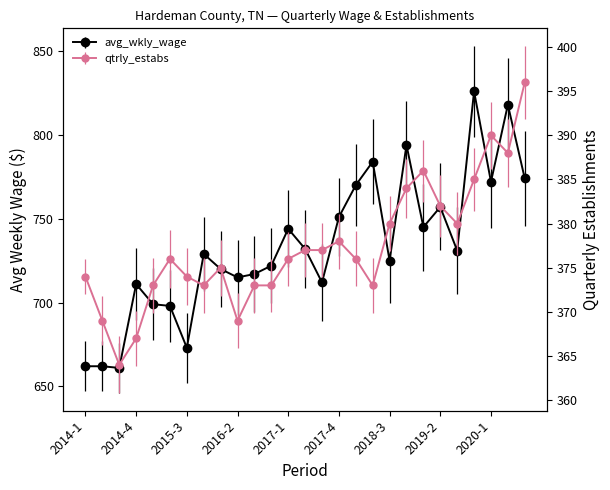

Is the value of qtrly_estabs at 2014-1 greater than the value of avg_wkly_wage at 2019-2?

No